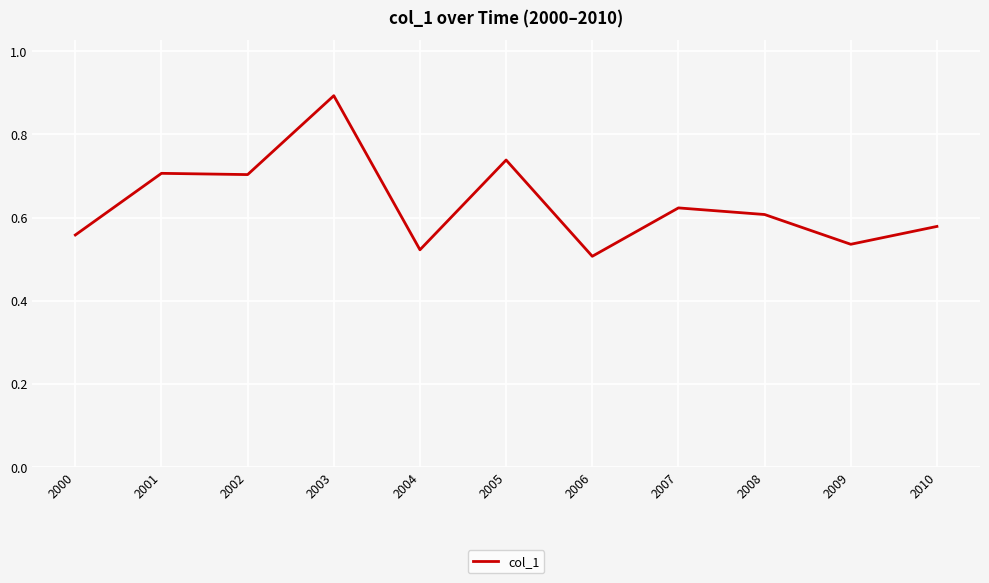

Which has a higher value, 2000 or 2001?

2001